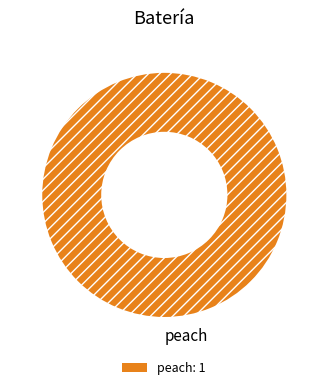

The peach slice represents 87% of the pie. True or false?

False